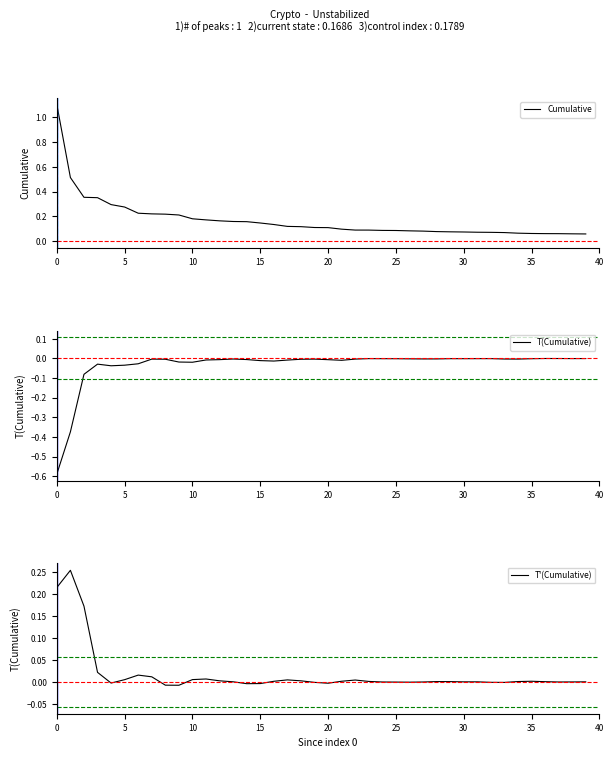

The value of T(Cumulative) at 37 is -0.0. True or false?

True